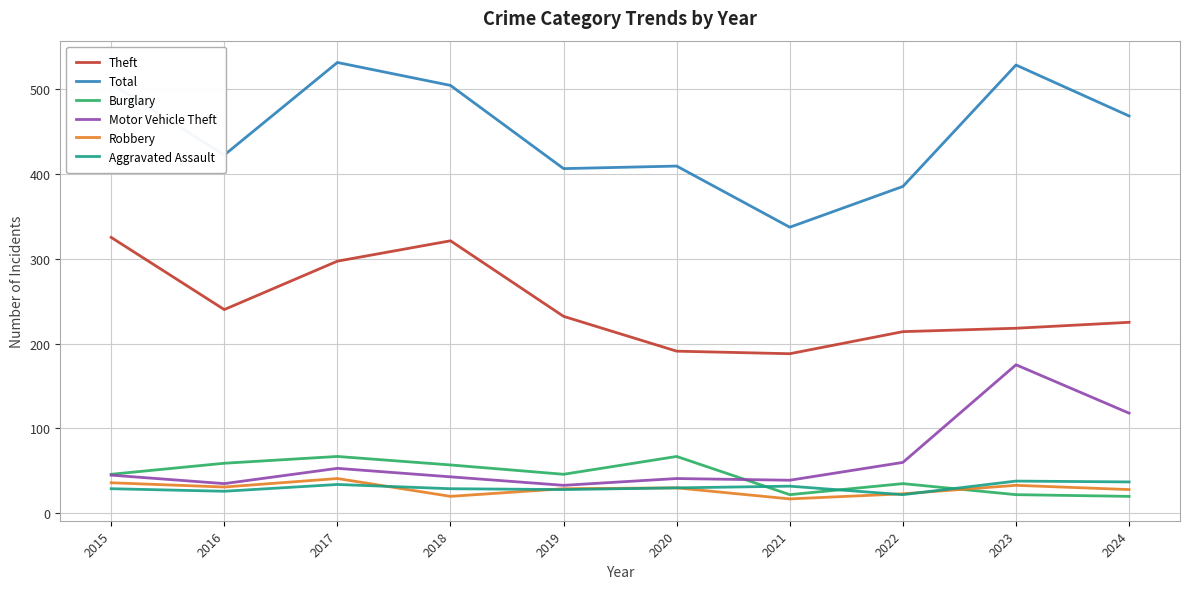

What is the difference between the highest and lowest values at 2017?

497